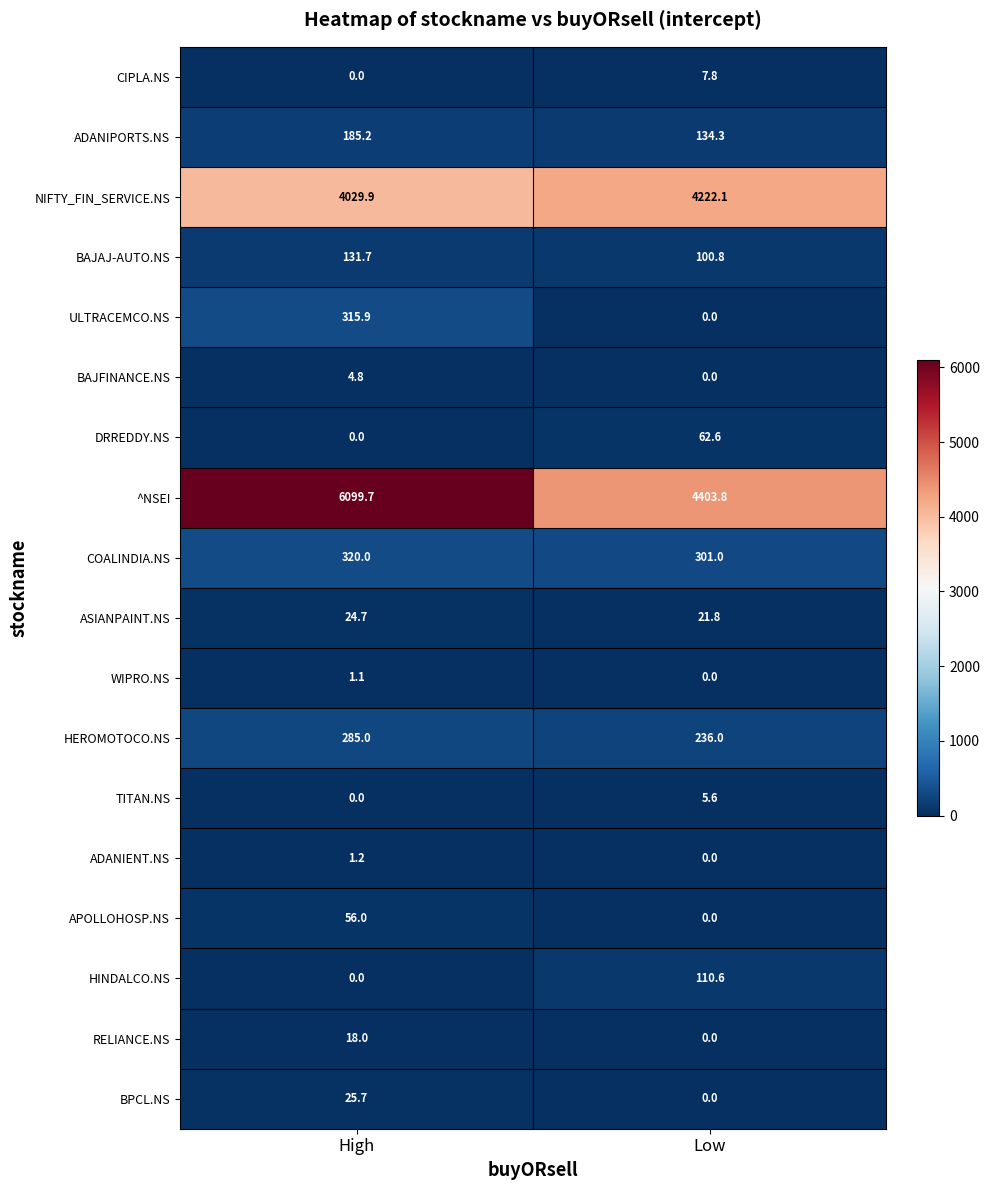

Between High and Low, which series saw the biggest shift?

^NSEI